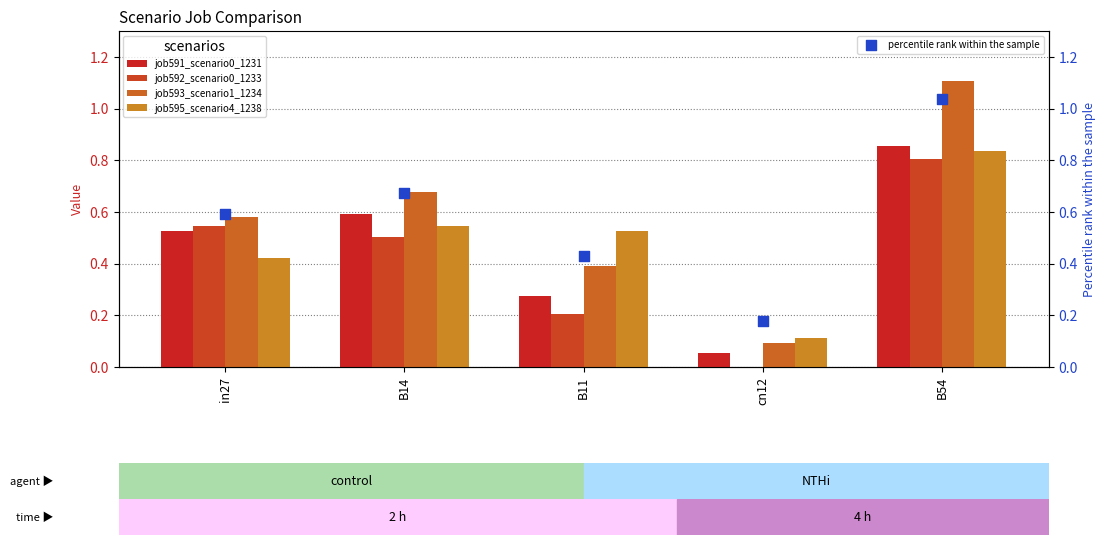

What are all the series names shown in the legend?

job591_scenario0_1231, job592_scenario0_1233, job593_scenario1_1234, job595_scenario4_1238, percentile rank within the sample